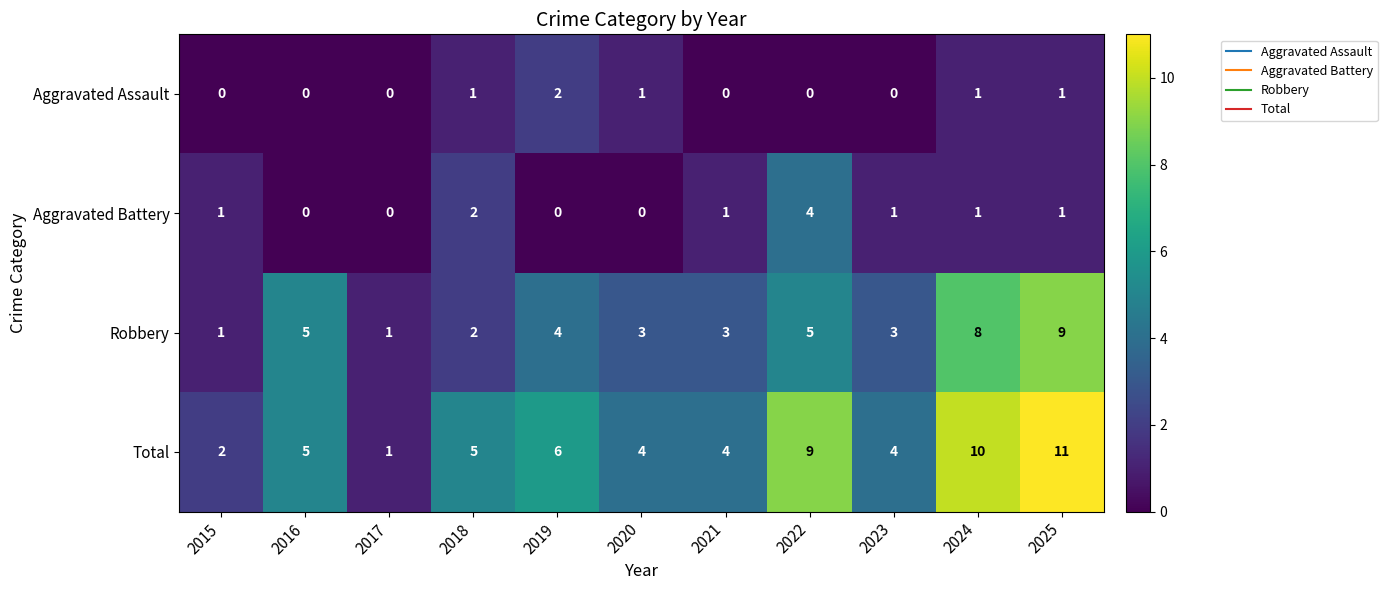

True or false: Aggravated Battery has a value of 1 at 2025.

True